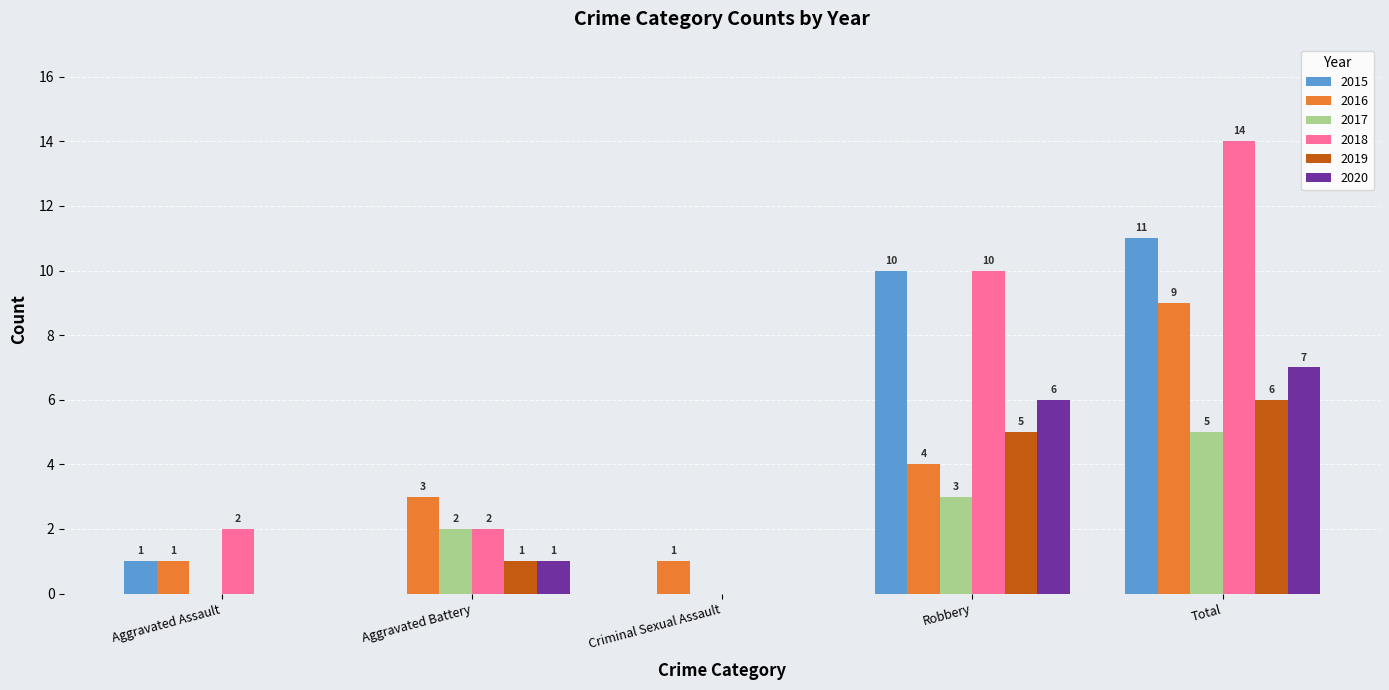

How many groups of bars are there?

5